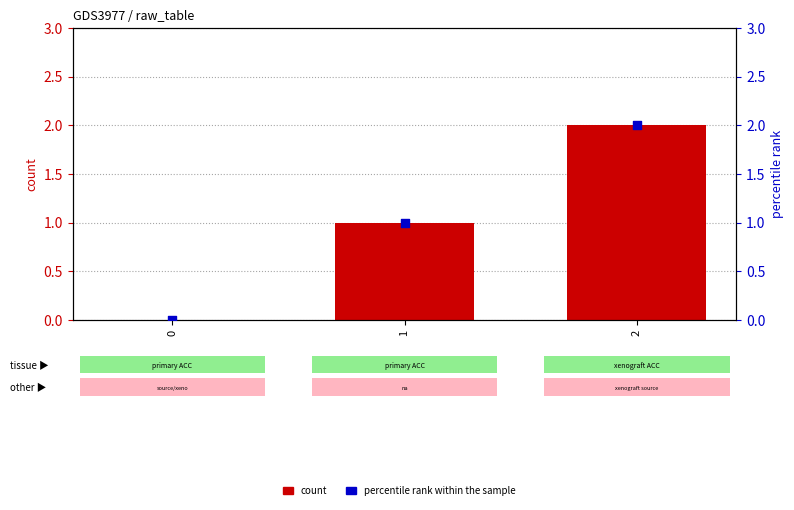

Is the value of percentile rank within the sample at 2 greater than the value of count at 2?

No